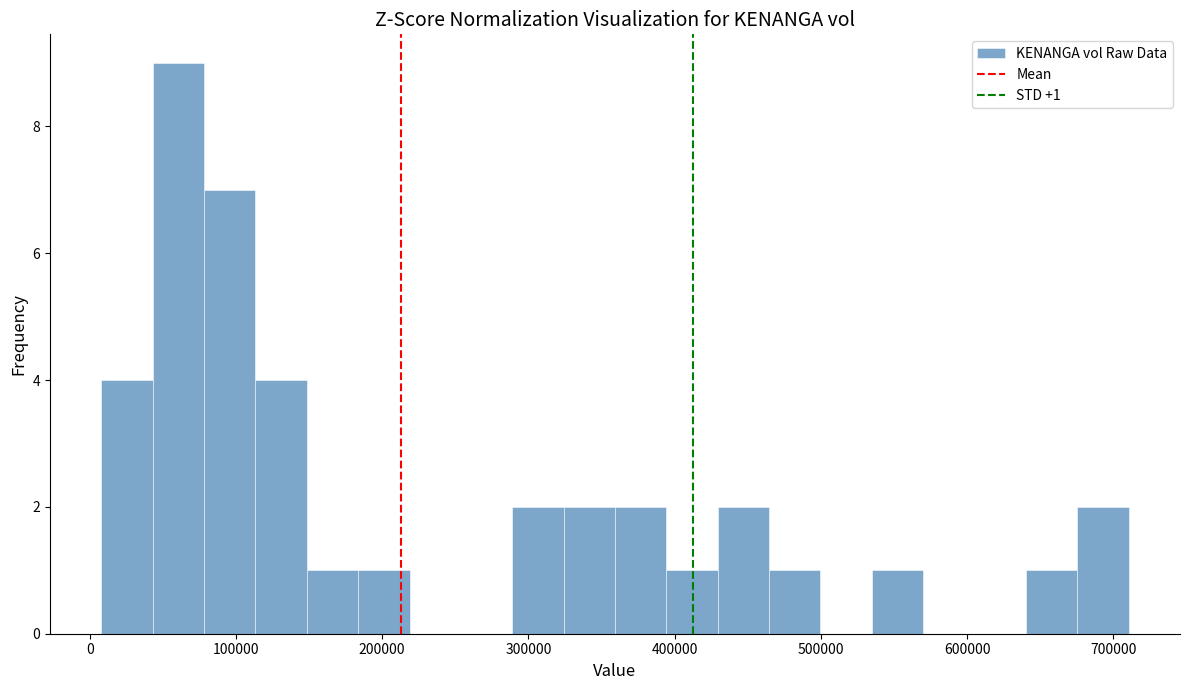

Around what value on the x-axis is the tallest bar? Give the approximate position of its centre, as read against the axis.

60000